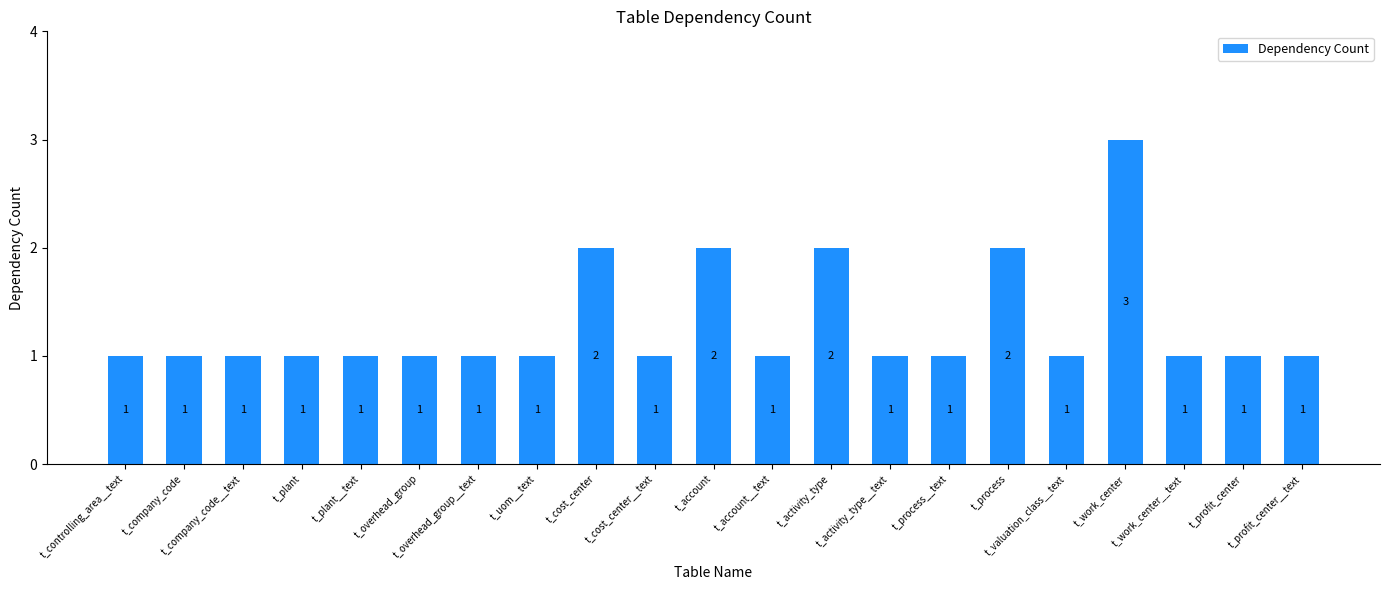

Reading right to left, extract all data points from this chart.

t_profit_center__text=1	t_profit_center=1	t_work_center__text=1	t_work_center=3	t_valuation_class__text=1	t_process=2	t_process__text=1	t_activity_type__text=1	t_activity_type=2	t_account__text=1	t_account=2	t_cost_center__text=1	t_cost_center=2	t_uom__text=1	t_overhead_group__text=1	t_overhead_group=1	t_plant__text=1	t_plant=1	t_company_code__text=1	t_company_code=1	t_controlling_area__text=1